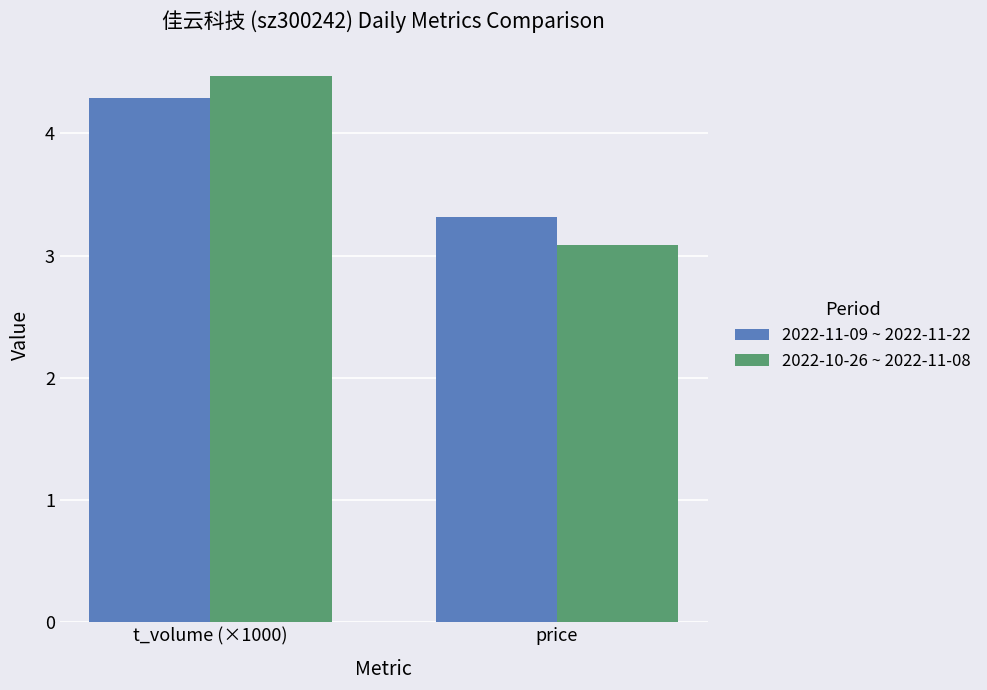

Reading left to right, transcribe all the data shown in this chart.

2022-11-09 ~ 2022-11-22: t_volume (×1000)=4.3	price=3.3
2022-10-26 ~ 2022-11-08: t_volume (×1000)=4.5	price=3.1